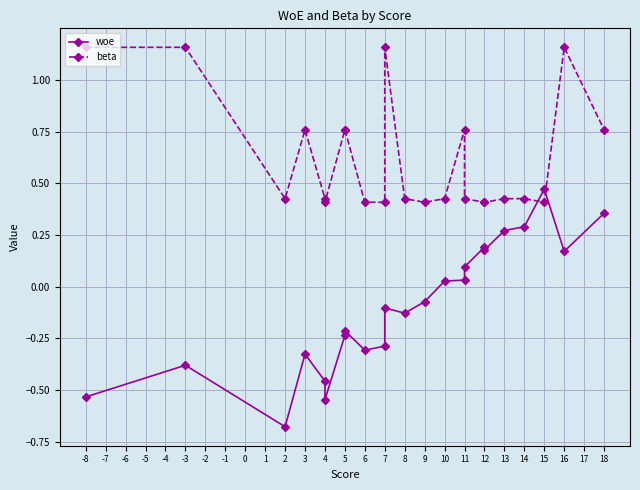

What is the value of the beta point at the 16th from the left?

0.4